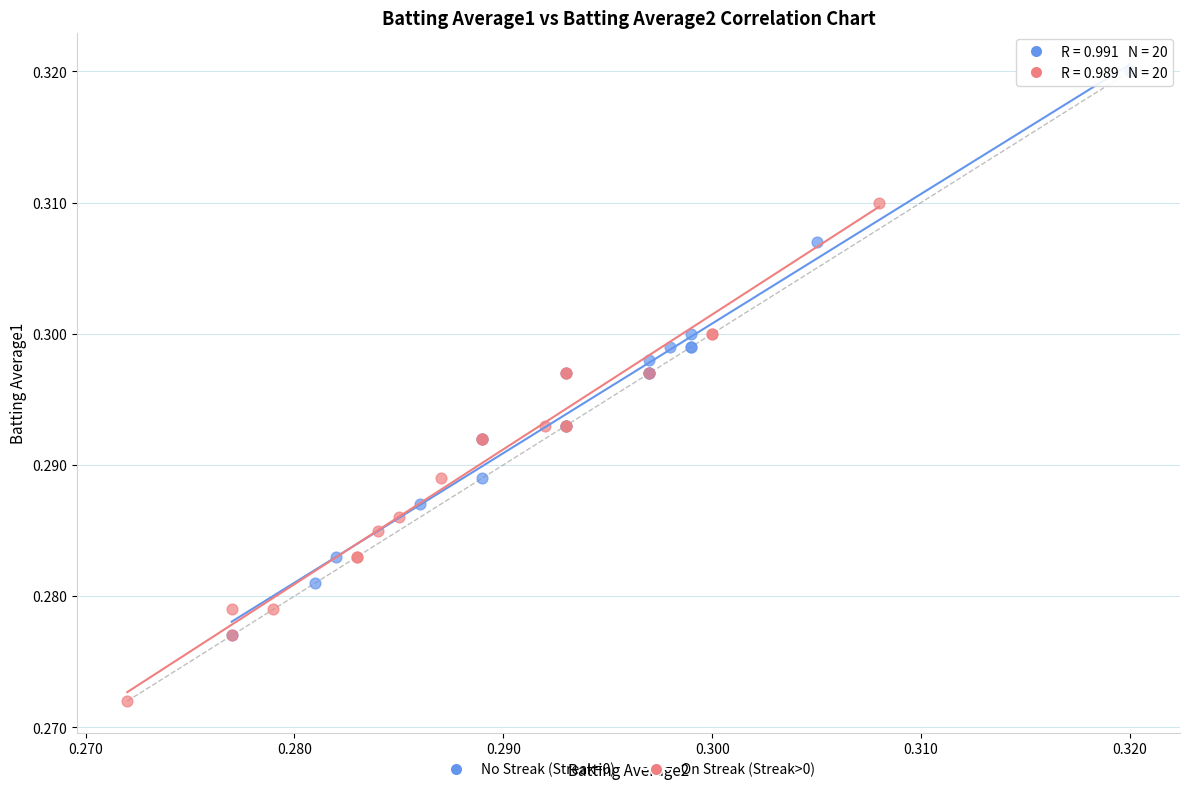

Which series reaches the maximum Y coordinate?

No Streak (Streak=0)